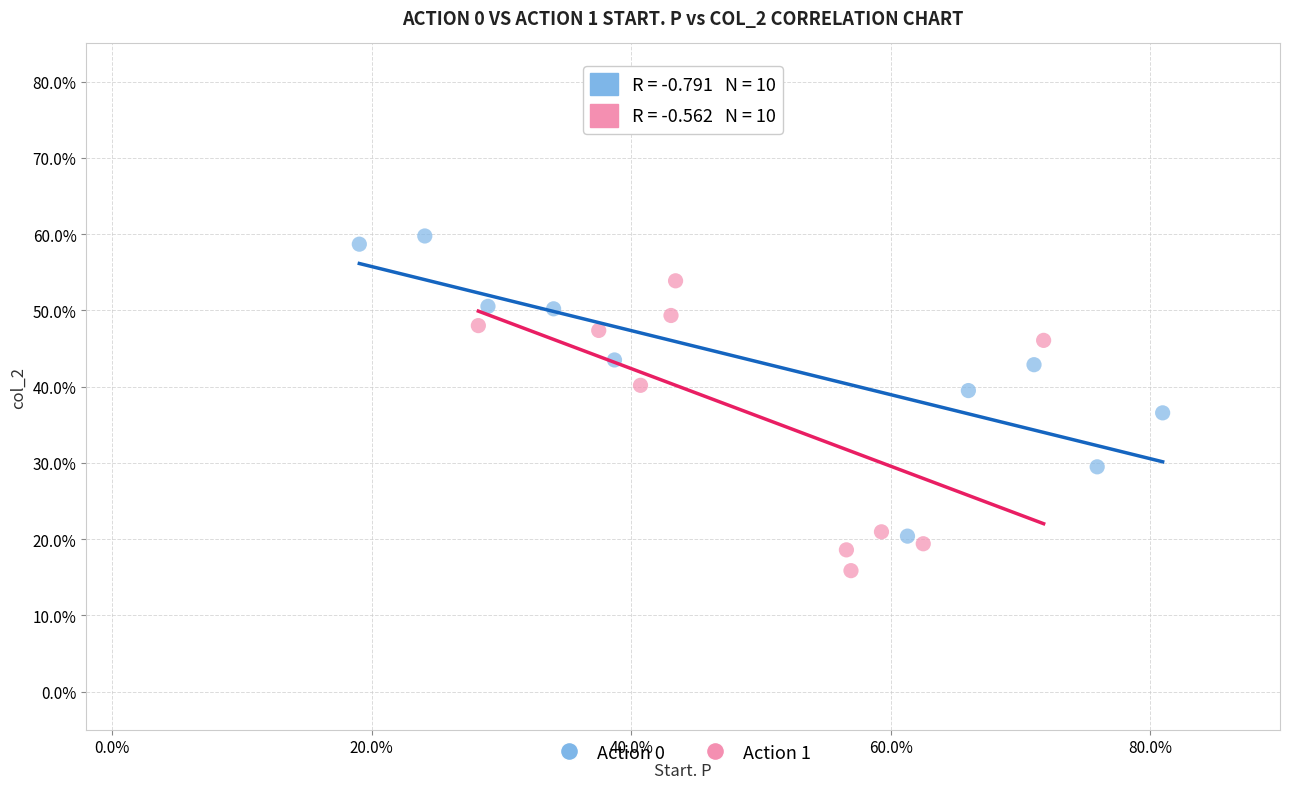

Which series contains the highest Y value?

Action 0